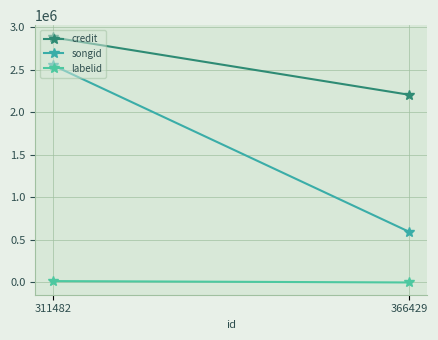

At which category is the sum across all series the highest?

311482